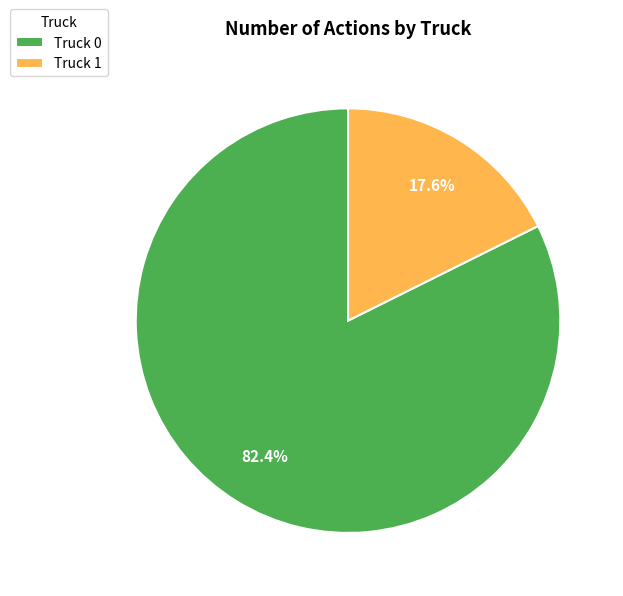

True or false: Truck 1 accounts for 10% of the total.

False